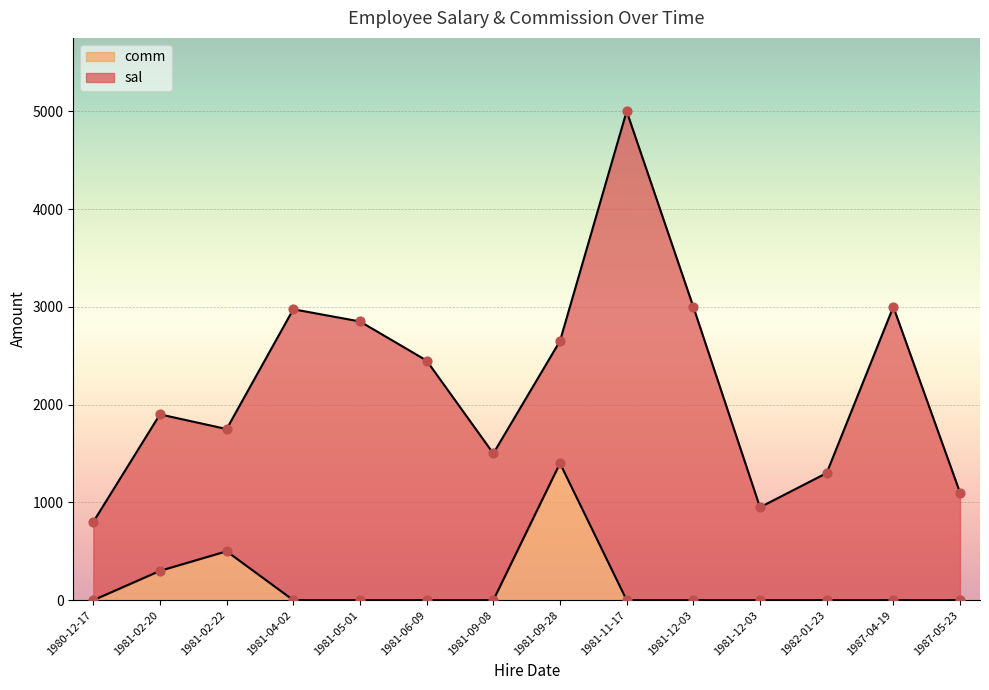

Approximately how many times larger is the value at 1981-02-22 compared to 1981-02-20?

1.7